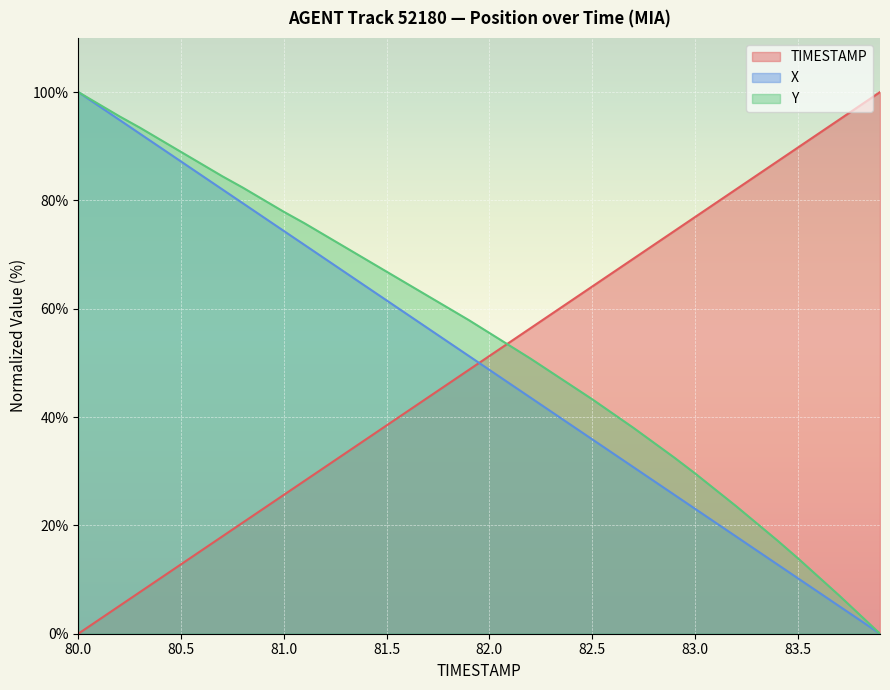

Where is X nearest to the value 50?

81.9